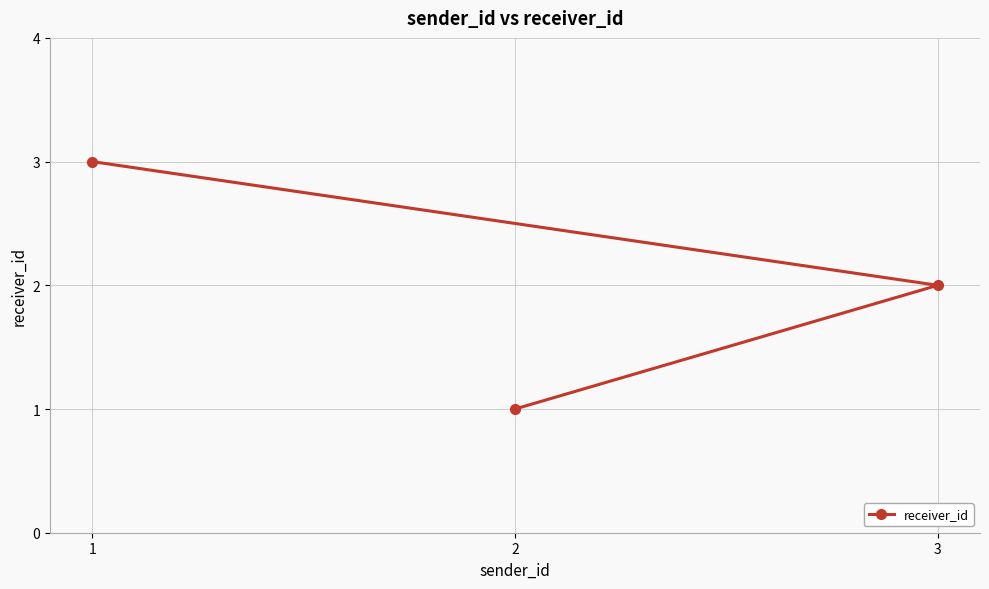

How many values are between 1 and 3?

3